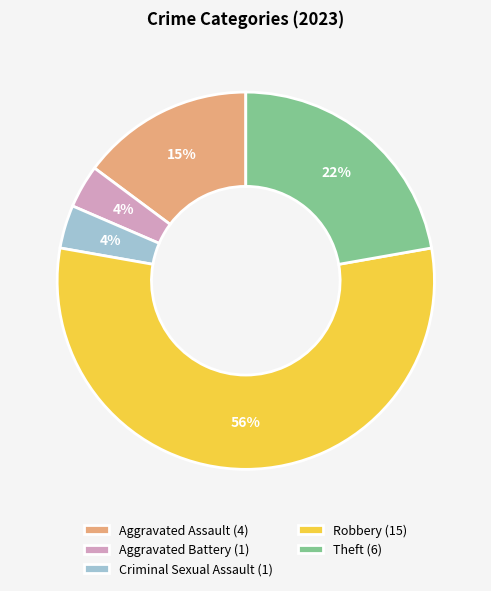

How many slices are in this pie chart?

5